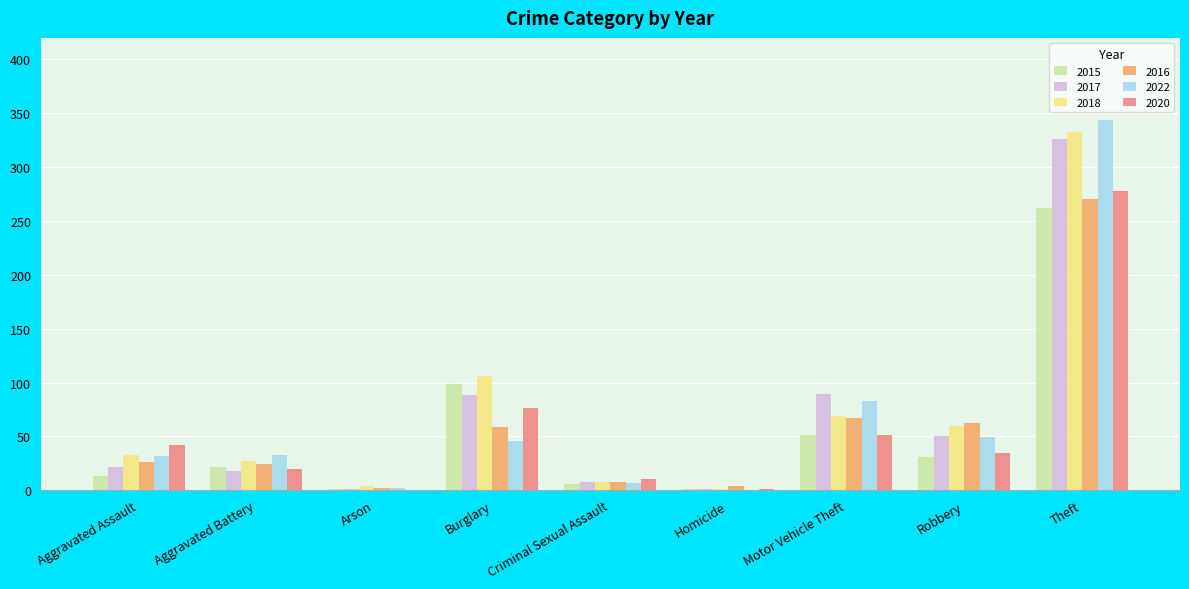

Between Motor Vehicle Theft and Theft, which series saw the biggest shift?

2018